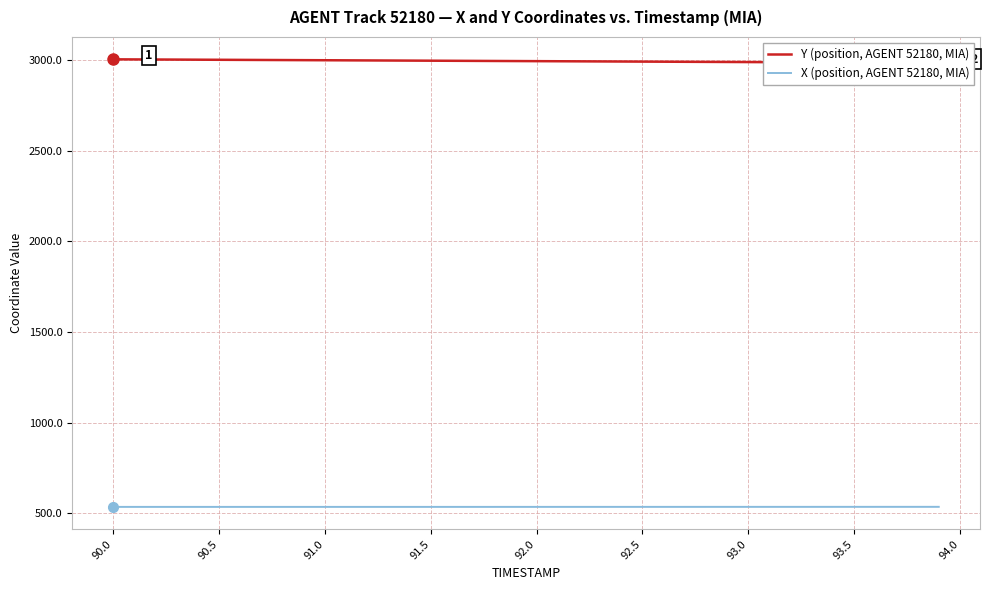

True or false: X (position, AGENT 52180, MIA) and Y (position, AGENT 52180, MIA) intersect in this chart.

False